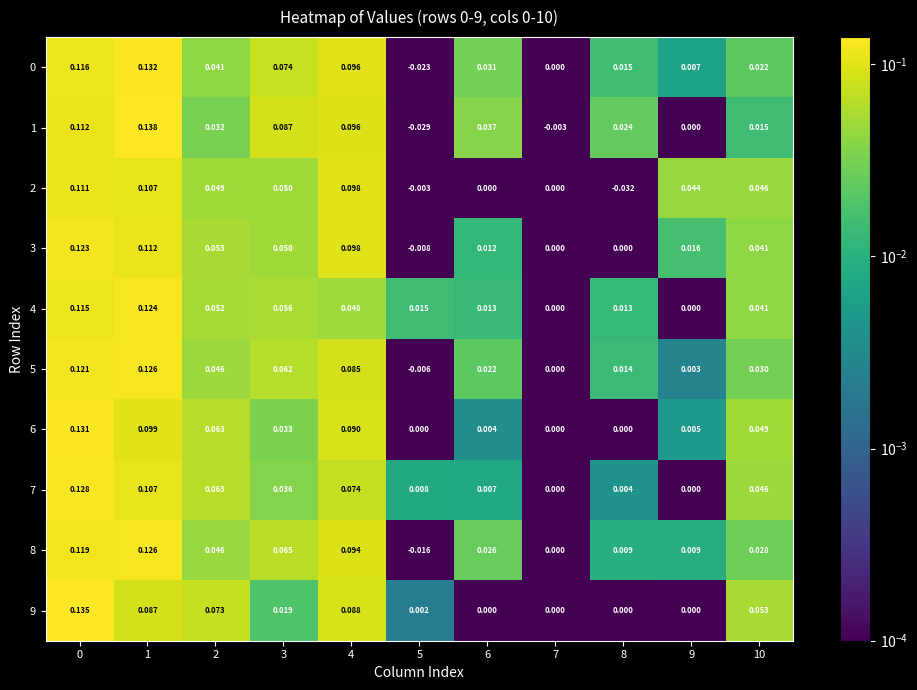

Is the value of 8 at 4 greater than the value of 3 at 8?

Yes